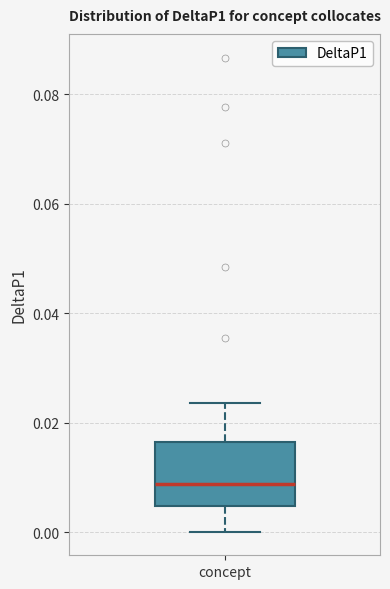

Transcribe this box plot: give where the median line is, the range the box spans, and where the two whiskers end, as read against the y-axis. The values are not printed on the chart, so give them approximately, as read against the axis.

median 0.008, box 0.004 to 0.016, whiskers 0.000 to 0.024